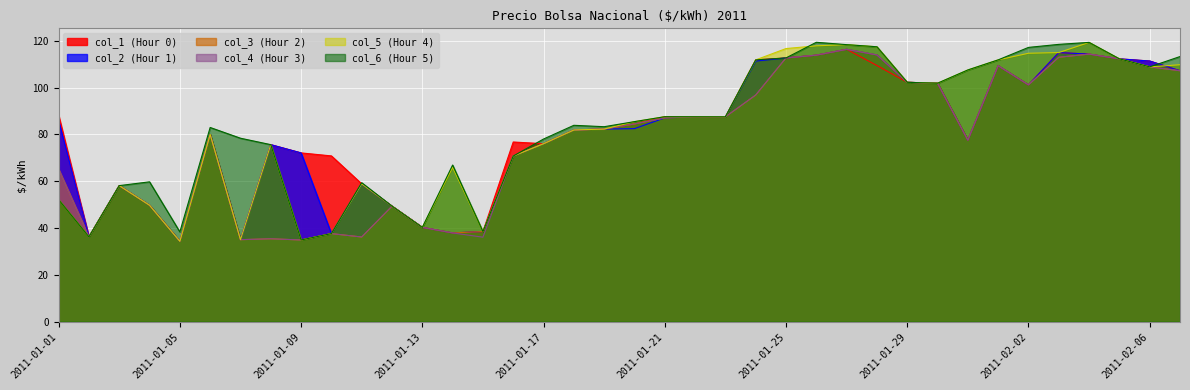

Which has a higher value, 2011-01-03 or 2011-02-04?

2011-02-04